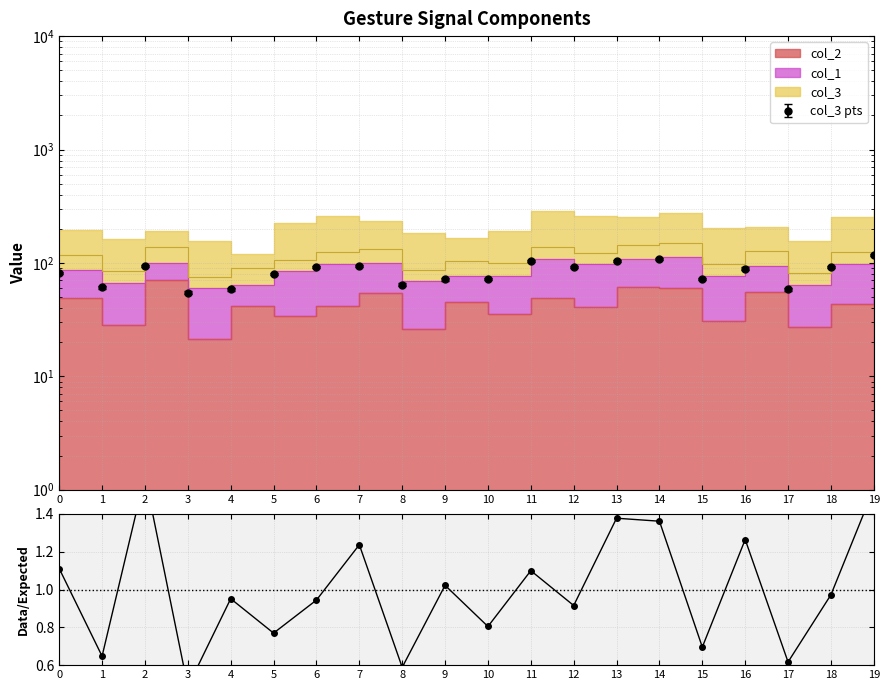

Count the number of categories in the chart.

20